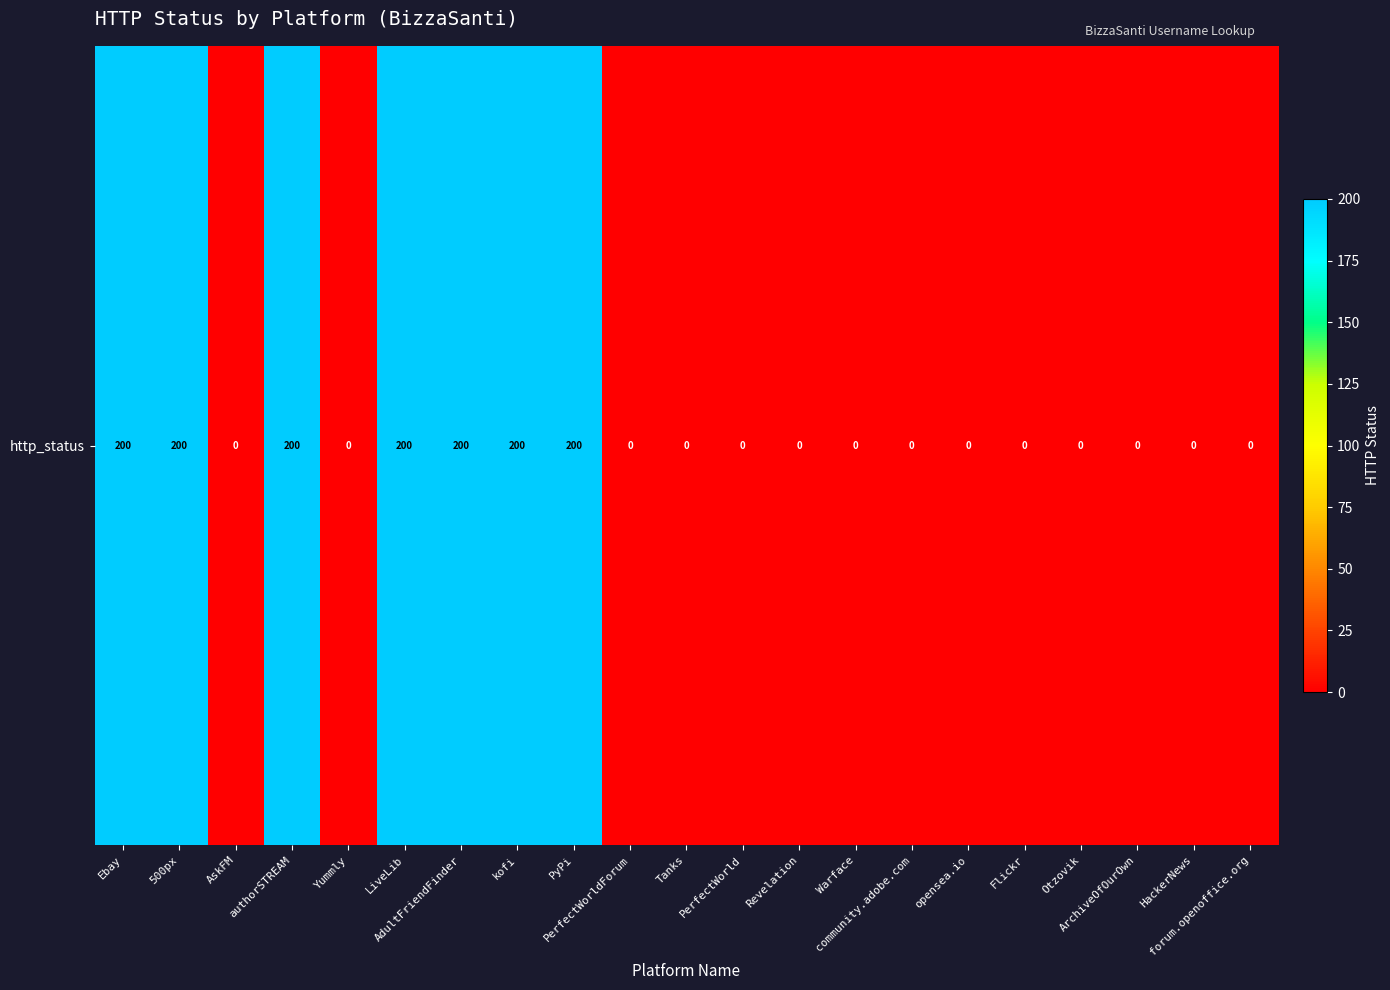

Reading left to right, transcribe all the data shown in this chart.

Ebay=200	500px=200	AskFM=0	authorSTREAM=200	Yummly=0	LiveLib=200	AdultFriendFinder=200	kofi=200	PyPi=200	PerfectWorldForum=0	Tanks=0	PerfectWorld=0	Revelation=0	Warface=0	community.adobe.com=0	opensea.io=0	Flickr=0	Otzovik=0	ArchiveOfOurOwn=0	HackerNews=0	forum.openoffice.org=0